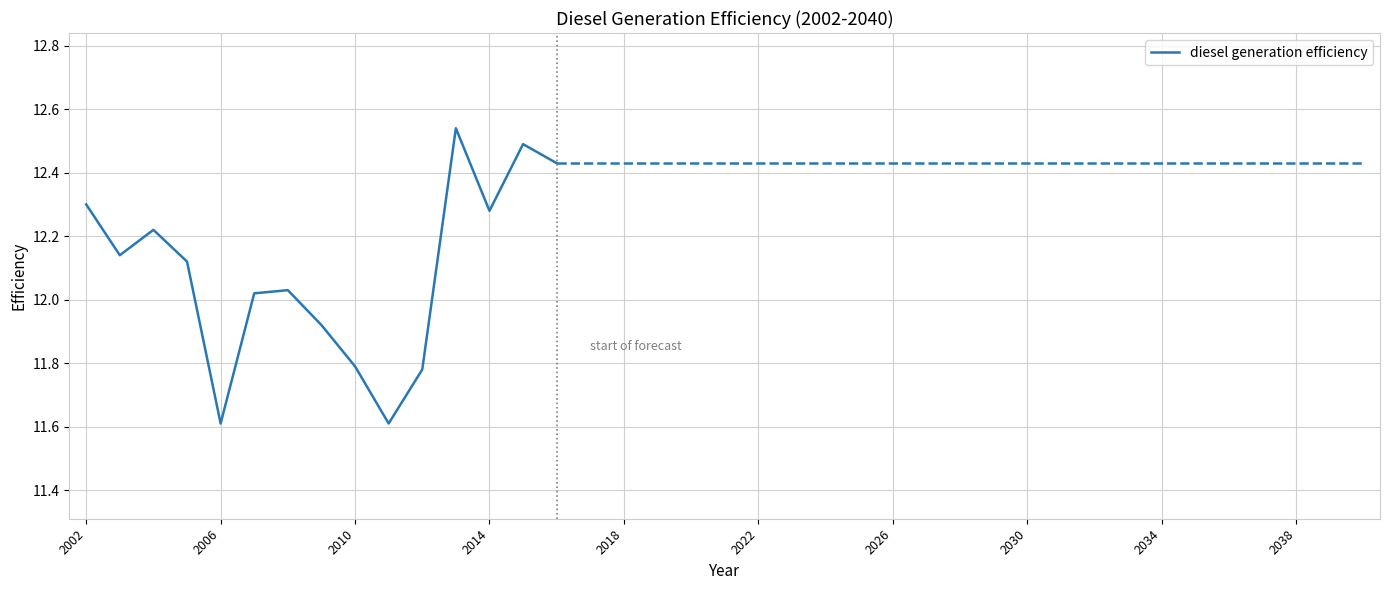

How many interior local peaks (higher than both neighbors) does the data have?

4